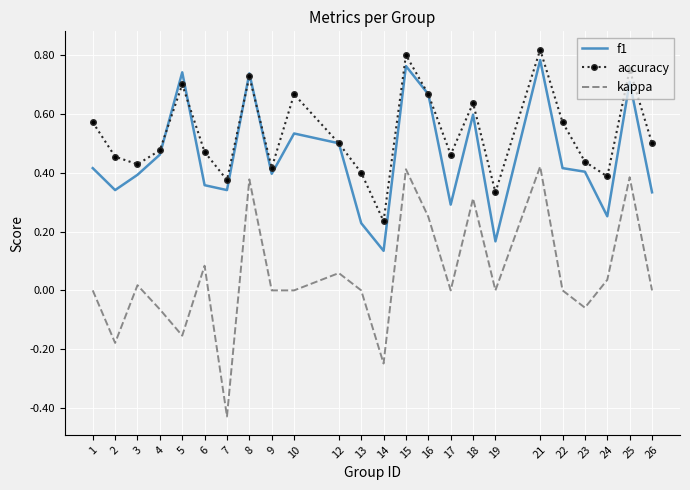

List the series in order of their overall mean, lowest first.

kappa, f1, accuracy